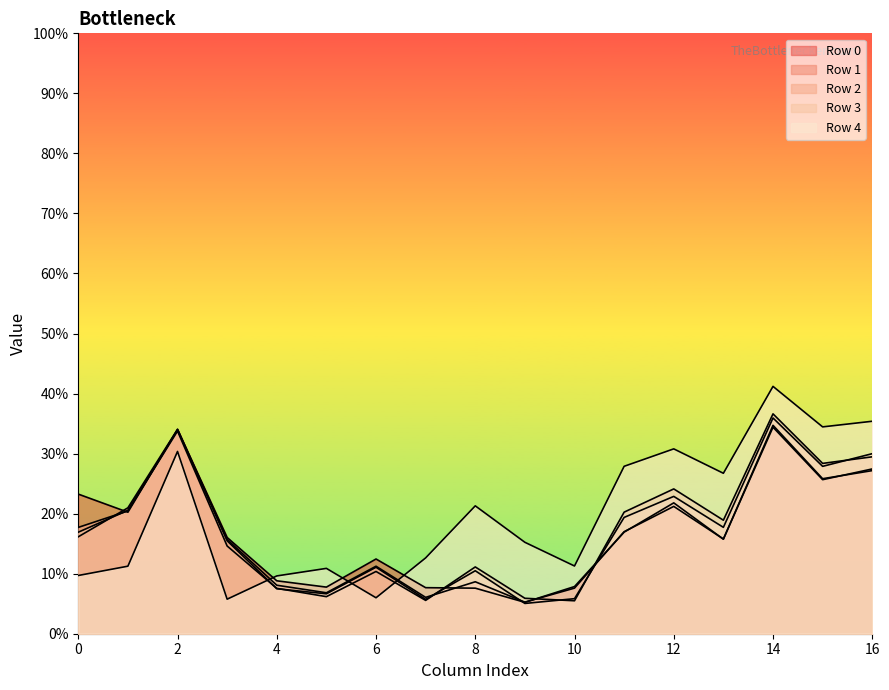

At which category is the sum across all series the highest?

14